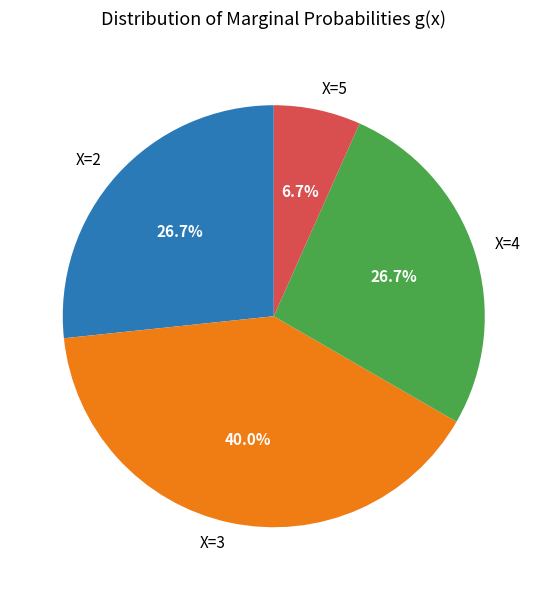

Which slice is the largest?

X=3